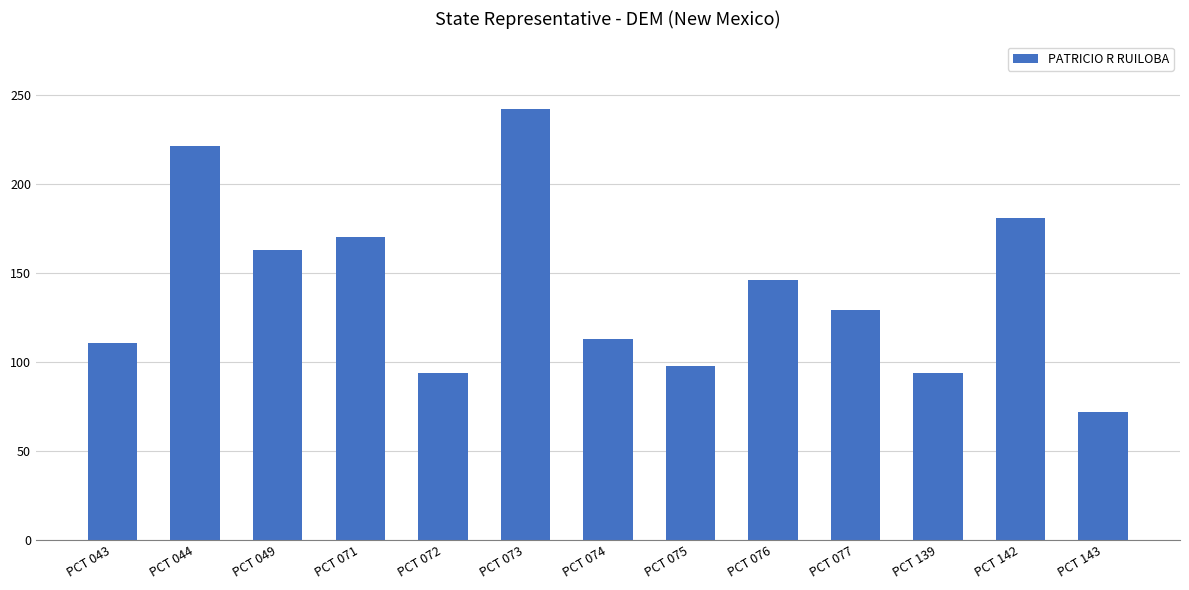

What is the difference between the second highest and second lowest values?

127